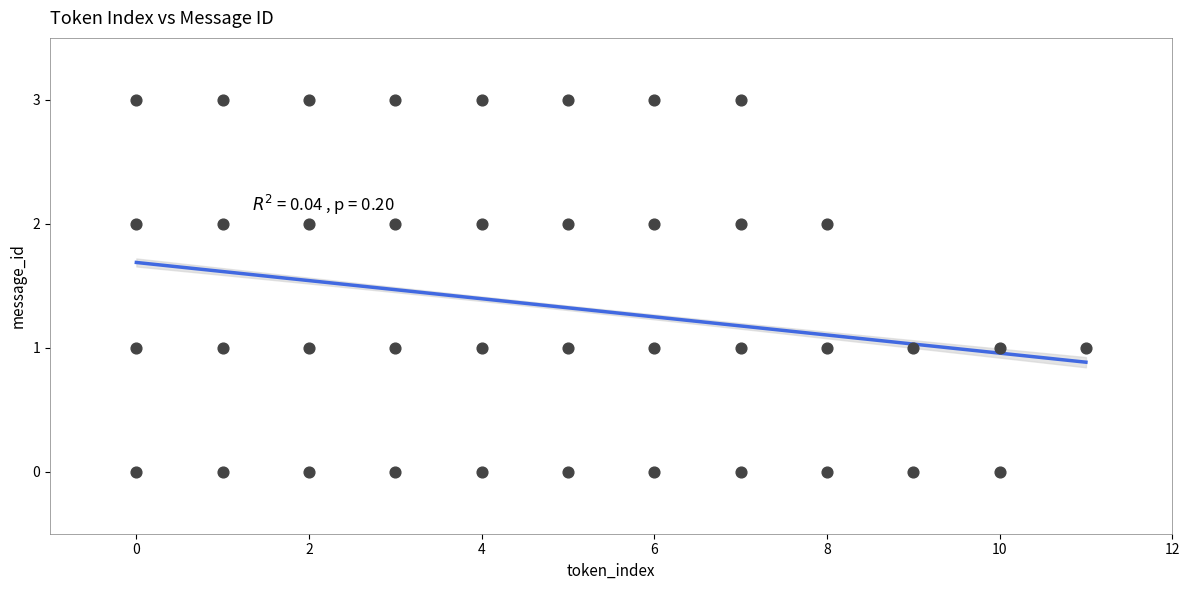

What is the range of Y values (max minus min)?

3